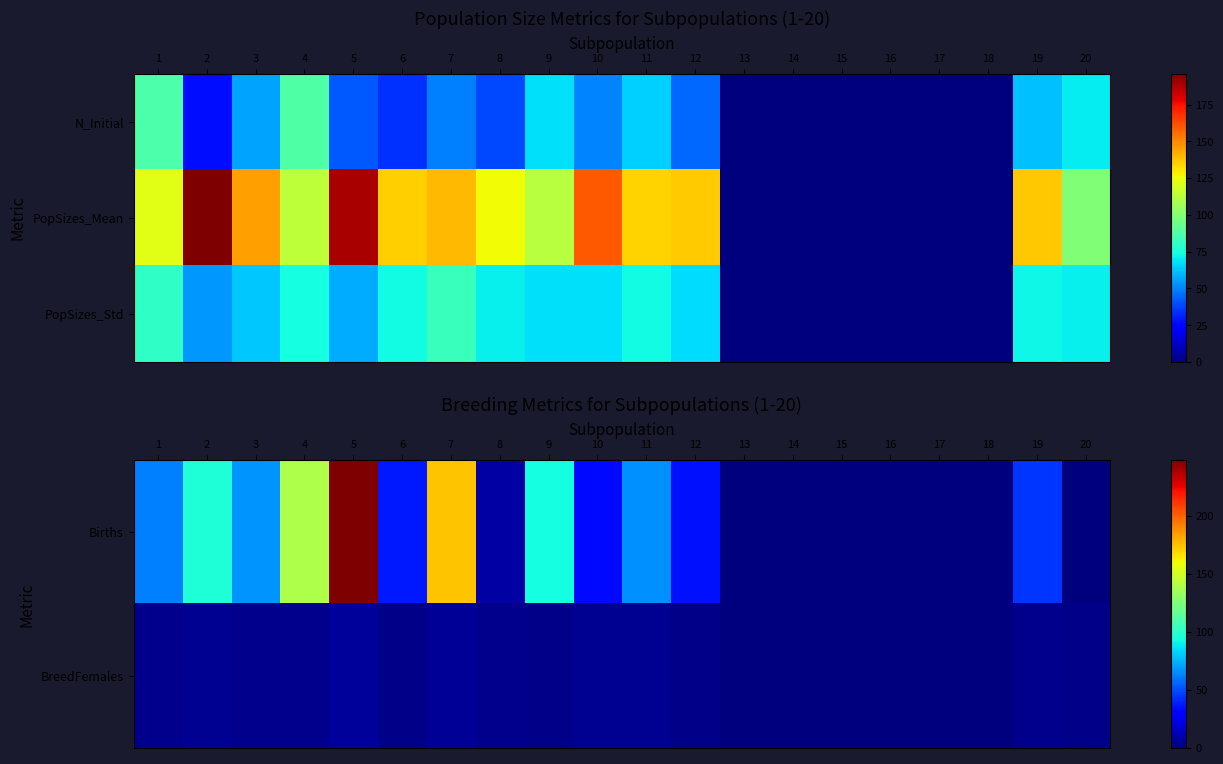

What is the difference between the maximum and minimum values in the Births series?

248